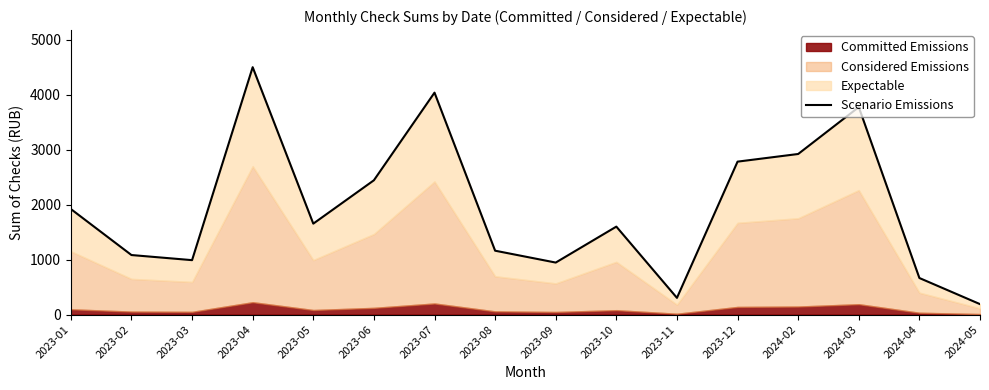

List the labels in order of value, largest first.

2023-04, 2023-07, 2024-03, 2024-02, 2023-12, 2023-06, 2023-01, 2023-05, 2023-10, 2023-08, 2023-02, 2023-03, 2023-09, 2024-04, 2023-11, 2024-05